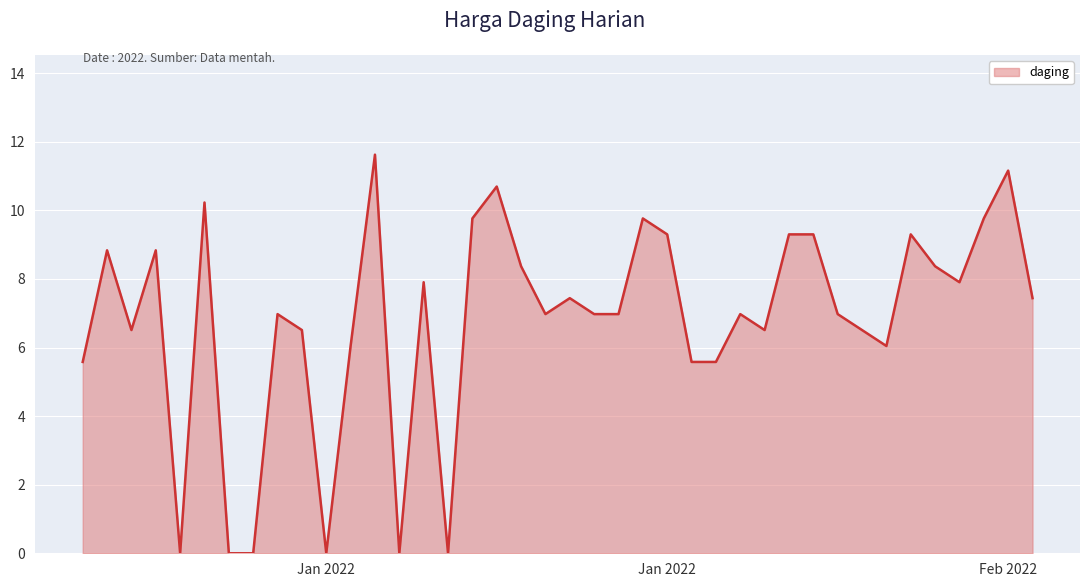

Reading left to right, extract all data points from this chart.

5.6	8.8	6.5	8.8	0.0	10.2	0.0	0.0	7.0	6.5	0.0	6.0	11.6	0.0	7.9	0.0	9.8	10.7	8.4	7.0	7.4	7.0	7.0	9.8	9.3	5.6	5.6	7.0	6.5	9.3	9.3	7.0	6.5	6.0	9.3	8.4	7.9	9.8	11.2	7.4